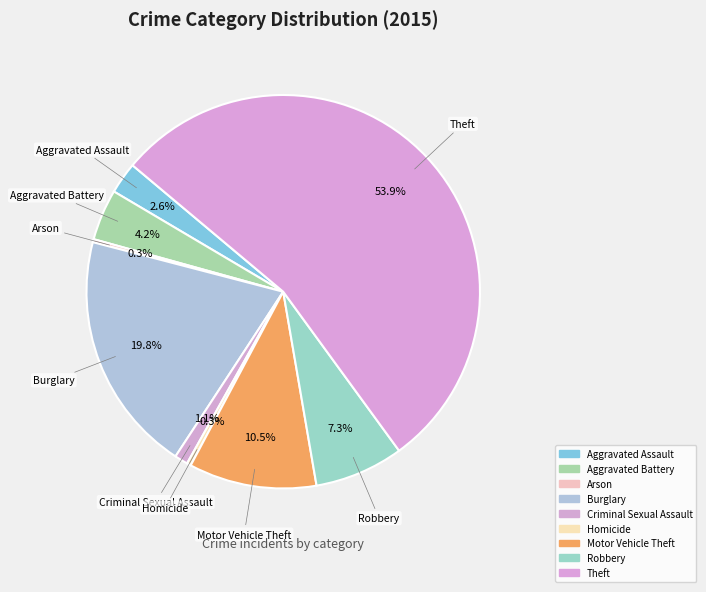

What is the change in value from Aggravated Battery to Burglary?

+186